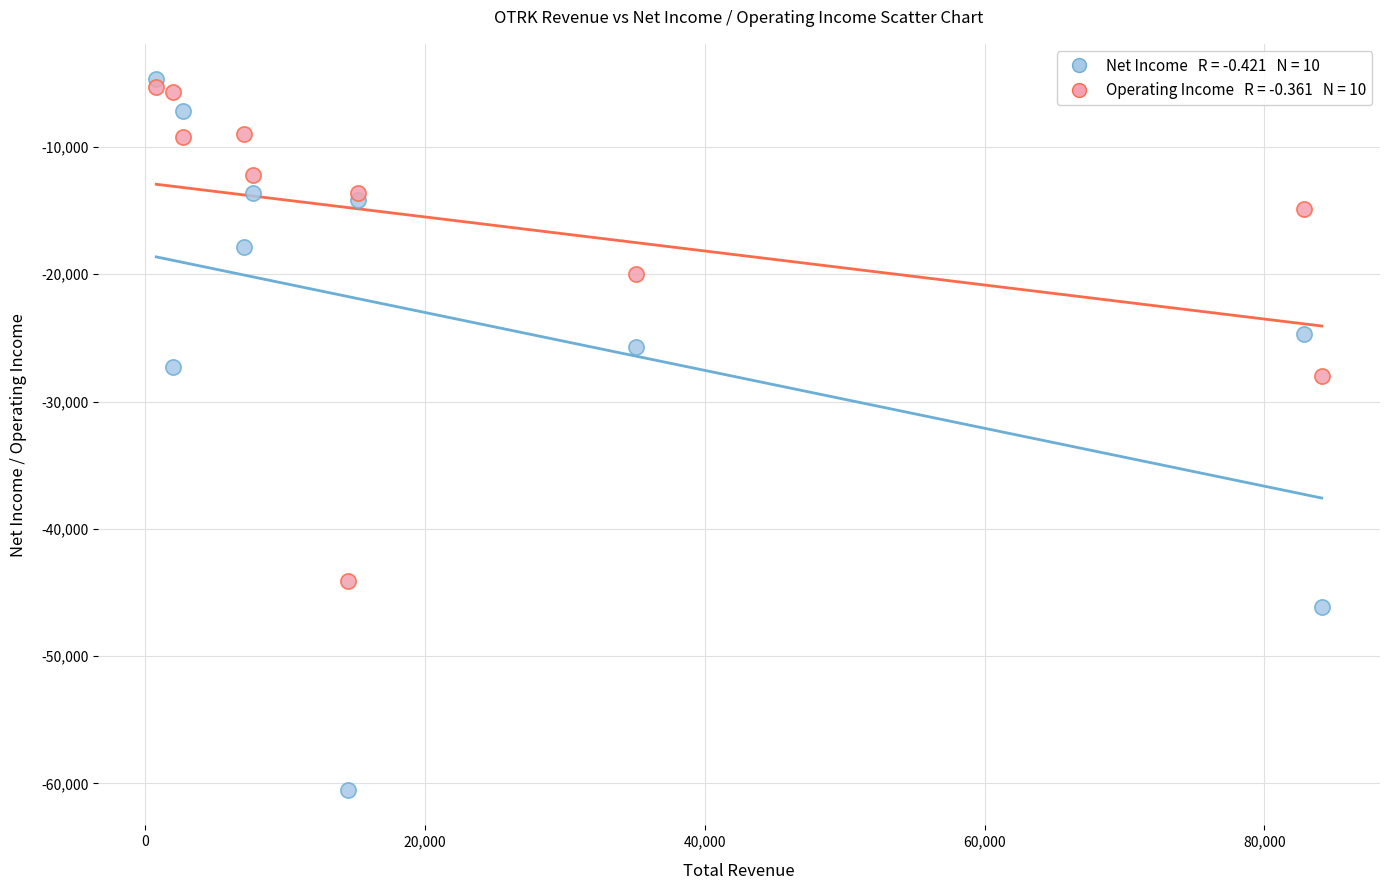

Across all series, what Y value is closest to -32600?

-28000